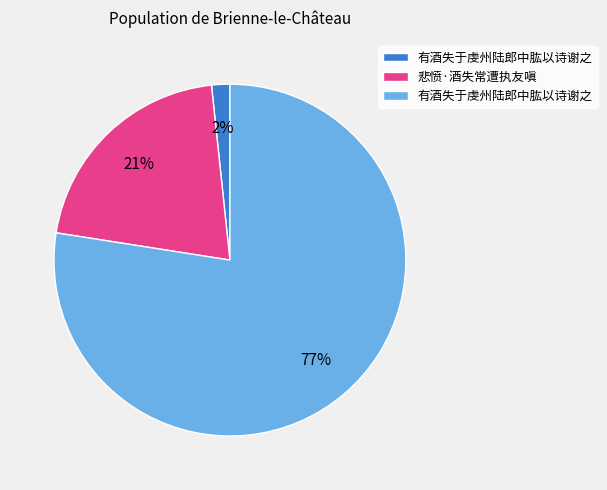

How many segments does this pie chart have?

3